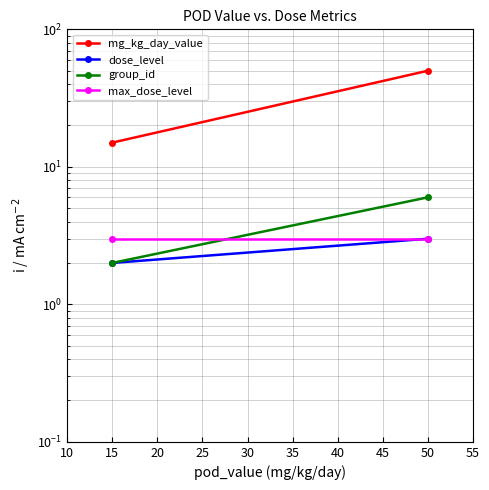

The dose_level series shows 1 at 15. True or false?

False